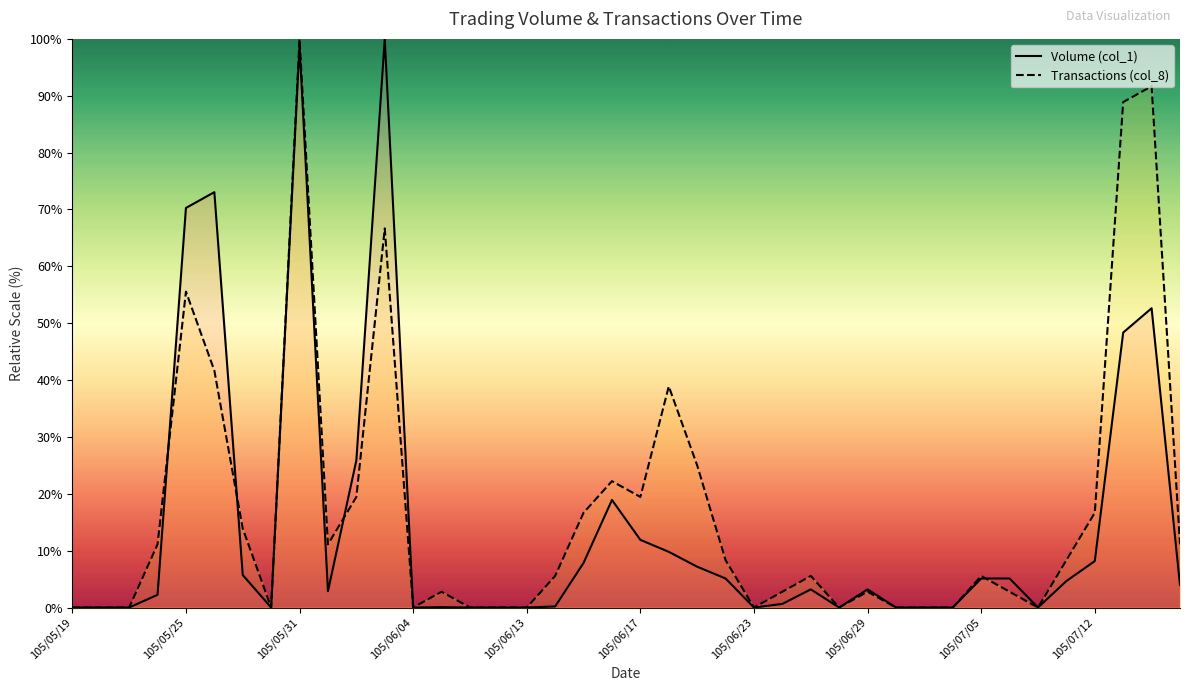

True or false: Volume (col_1) has a value of 11.9 at 105/06/17.

True